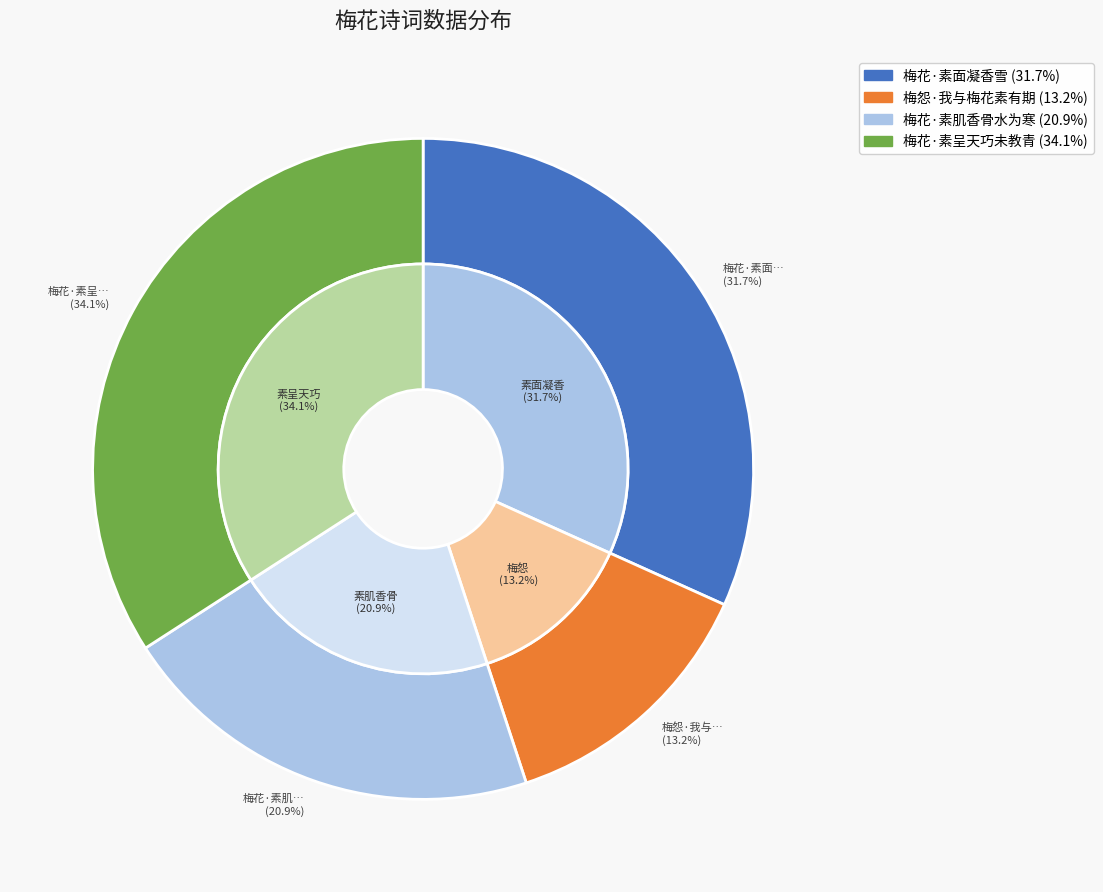

To the nearest percent, what is the difference between the largest and smallest slice percentages?

21%